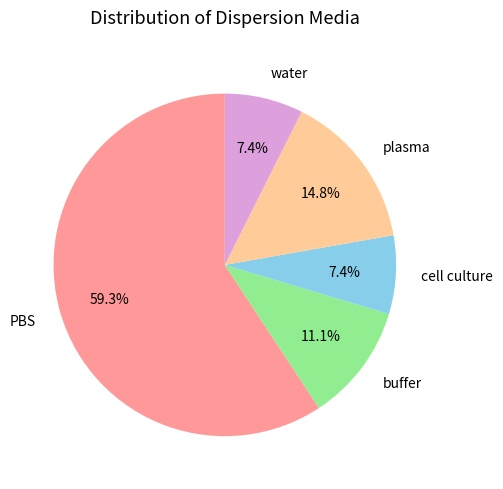

Between plasma and water, which is larger?

plasma